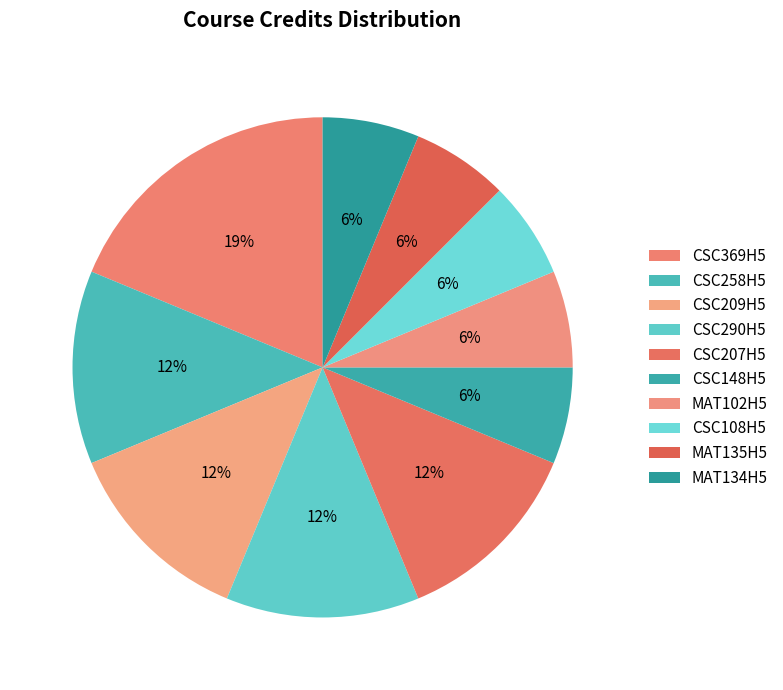

How many segments does this pie chart have?

10